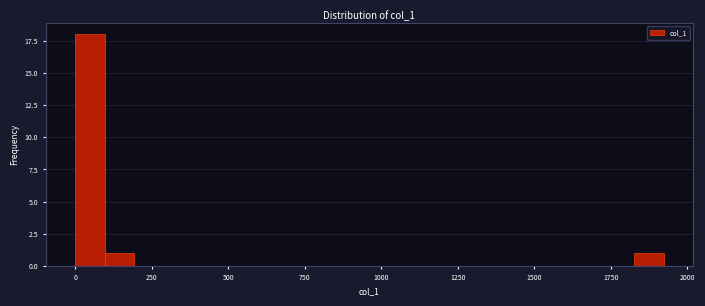

Read against the x-axis, roughly where is the centre of the tallest bar?

50